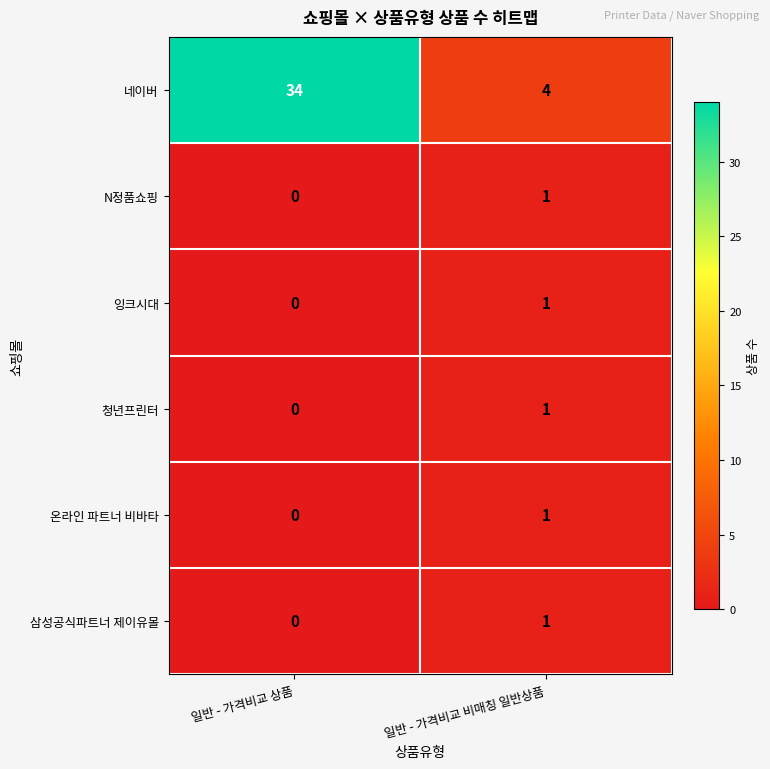

Is it true that 잉크시대 equals 0 at 일반 - 가격비교 상품?

True